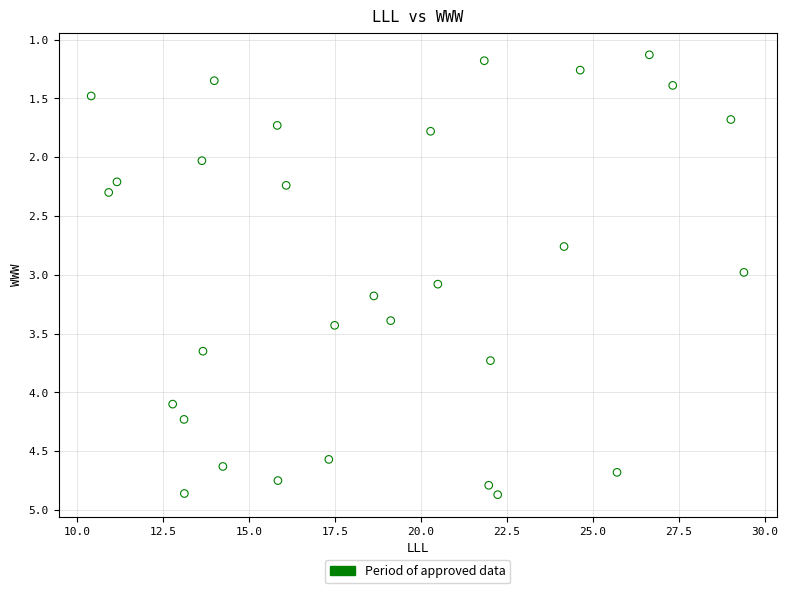

What is the range of Y values (max minus min)?

3.7